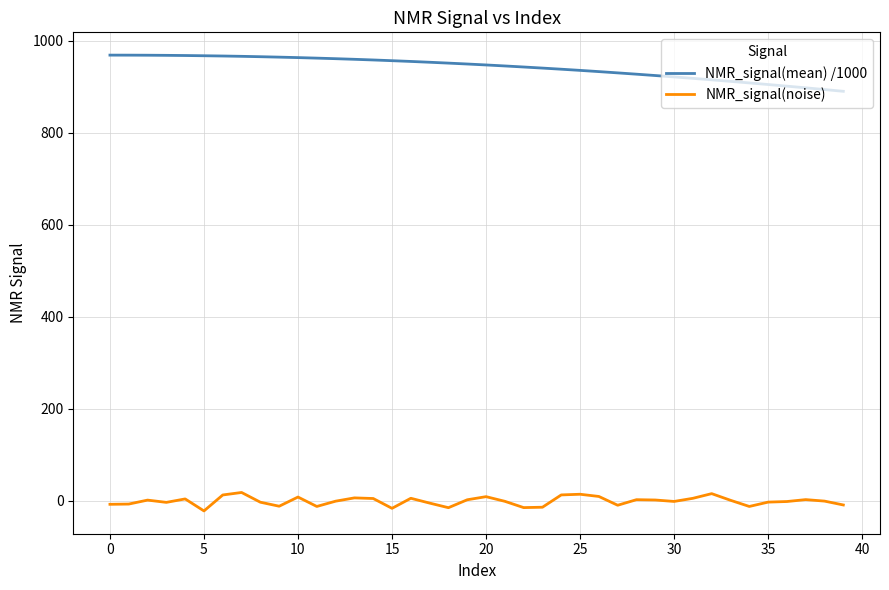

List the series in order of their overall mean, highest first.

NMR_signal(mean) /1000, NMR_signal(noise)